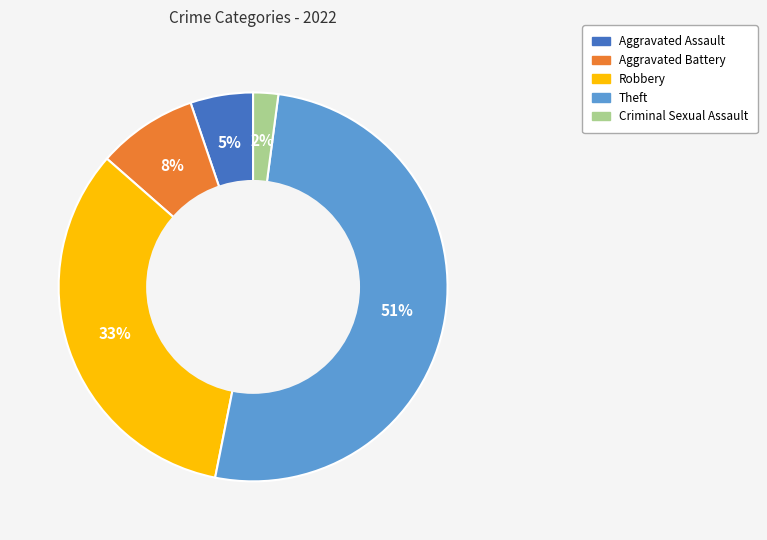

To the nearest percent, what is the average slice percentage?

20%